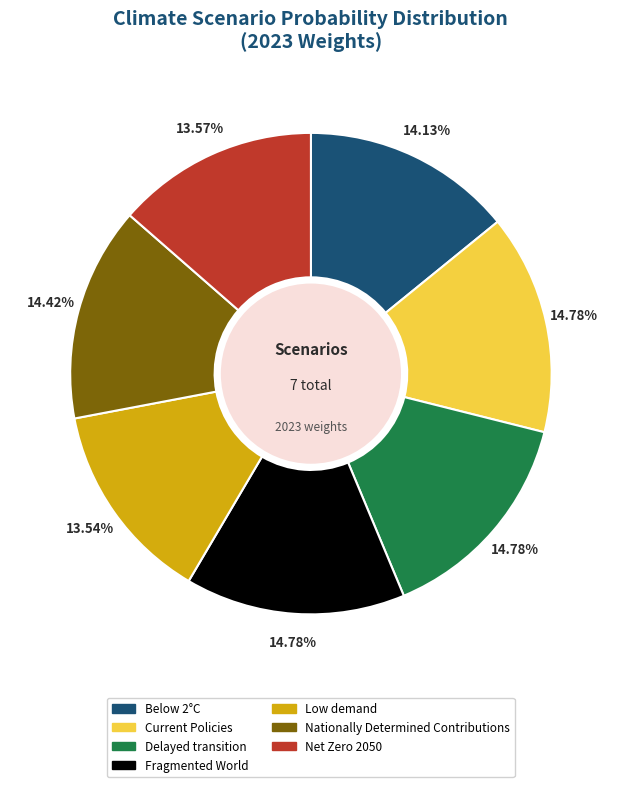

Which has a higher value, Below 2°C or Fragmented World?

Fragmented World